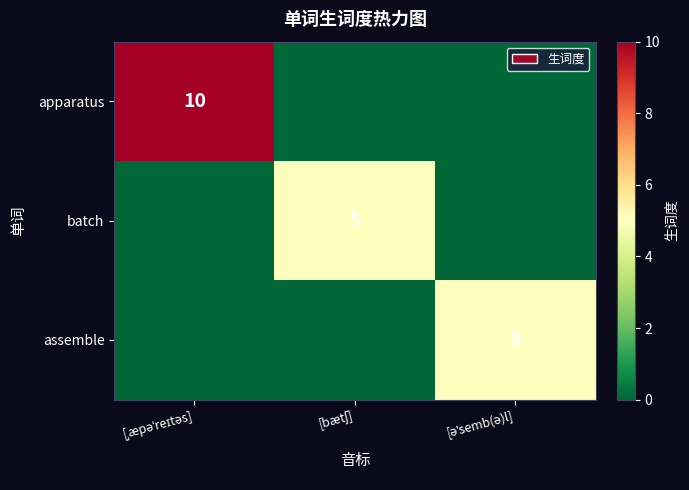

At [əˈsemb(ə)l], list the series in order from largest to smallest.

assemble, apparatus, batch